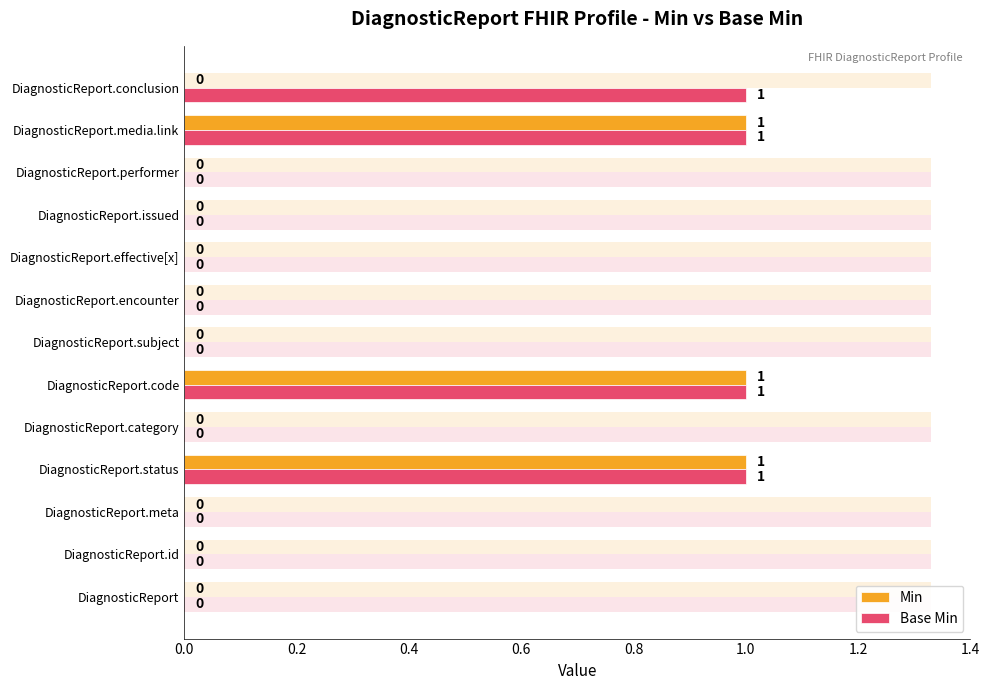

What is the value of the Base Min bar at the 6th from the left?

1